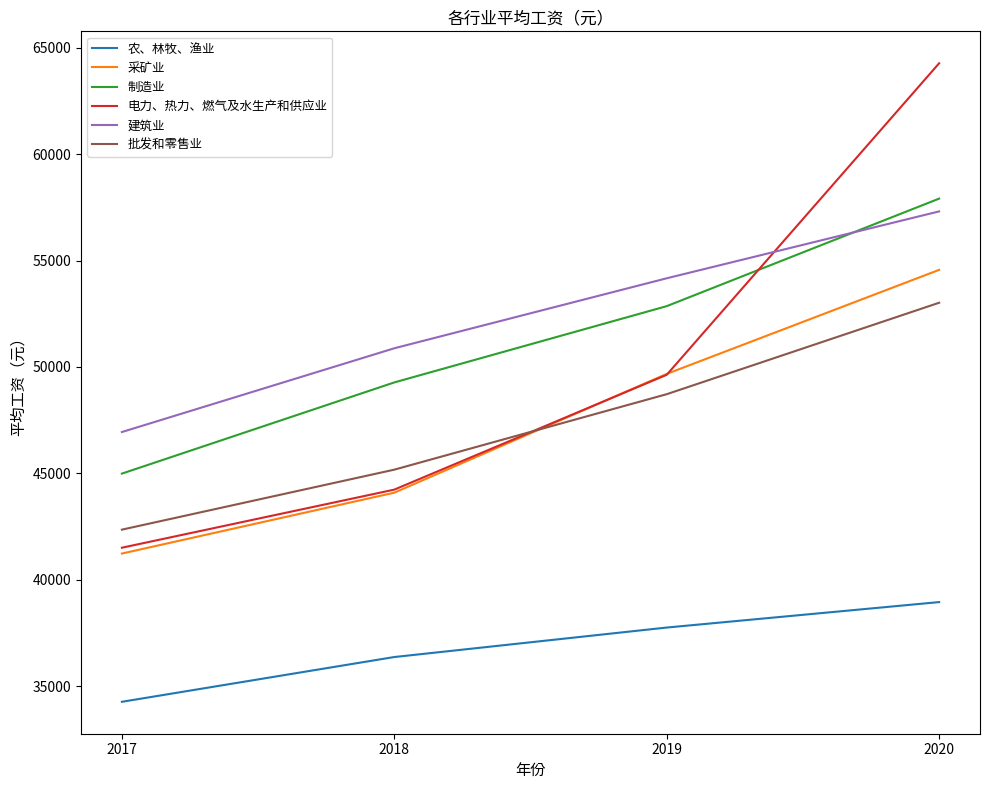

What is the total value across all series at 2017?

251312